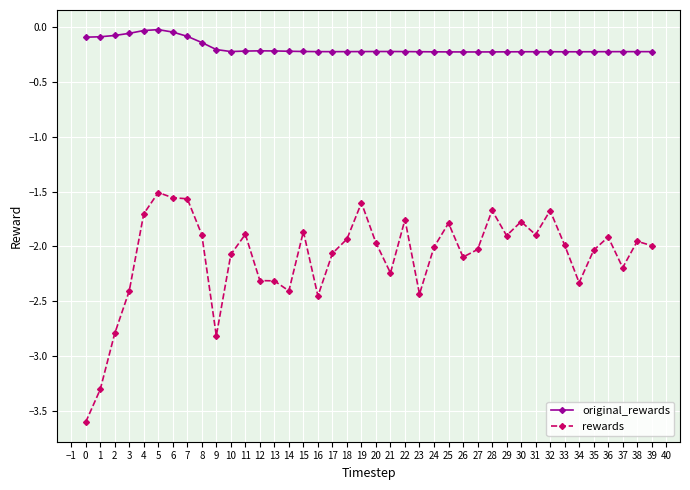

Is it true that original_rewards equals -0.2 at 38?

True